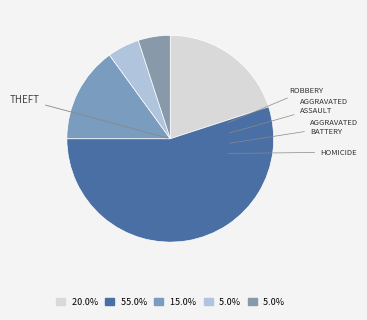

How many slices are in this pie chart?

5